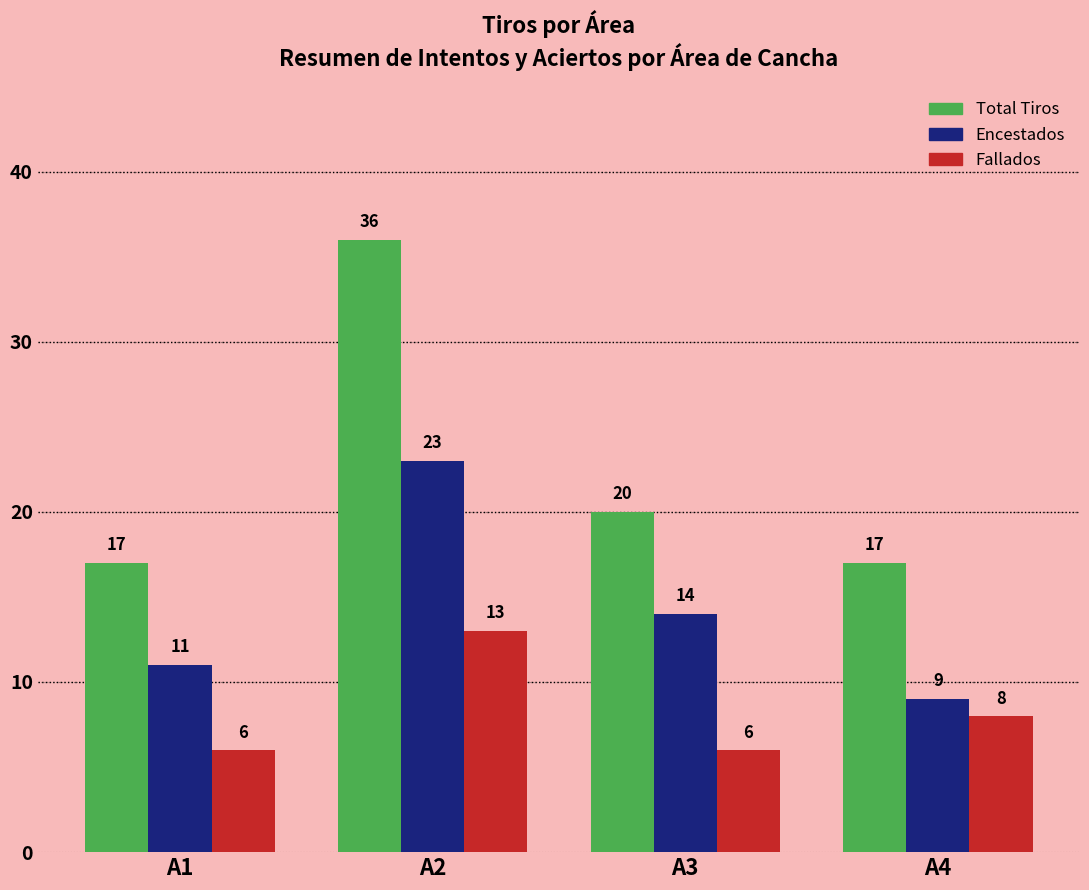

What are all the series names shown in the legend?

Total Tiros, Encestados, Fallados